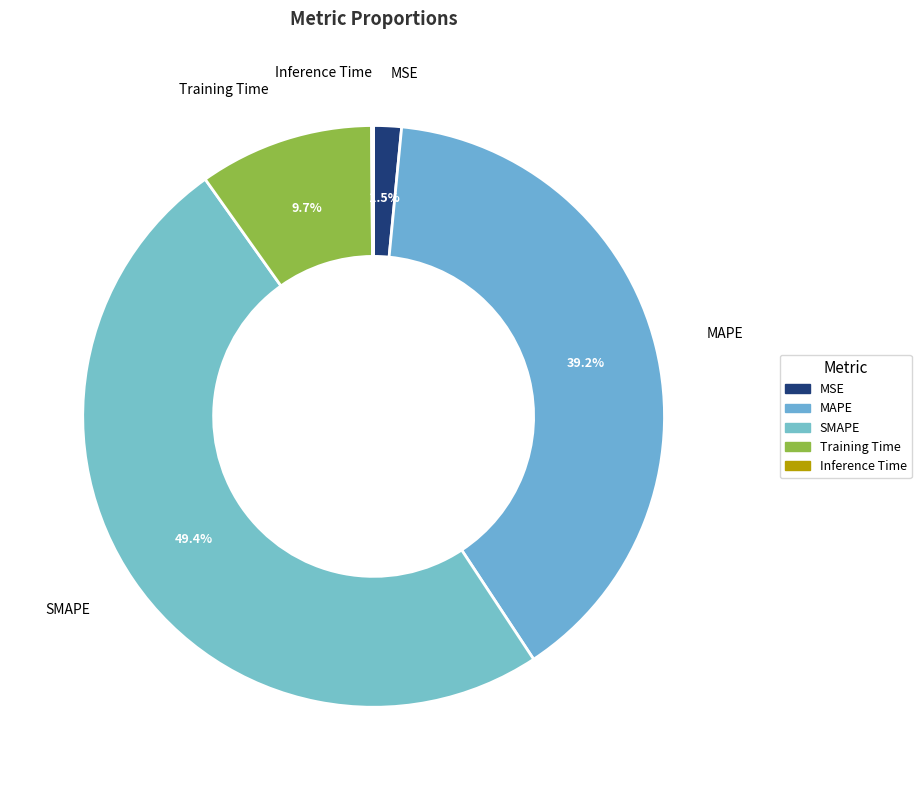

True or false: Training Time accounts for 1% of the total.

False